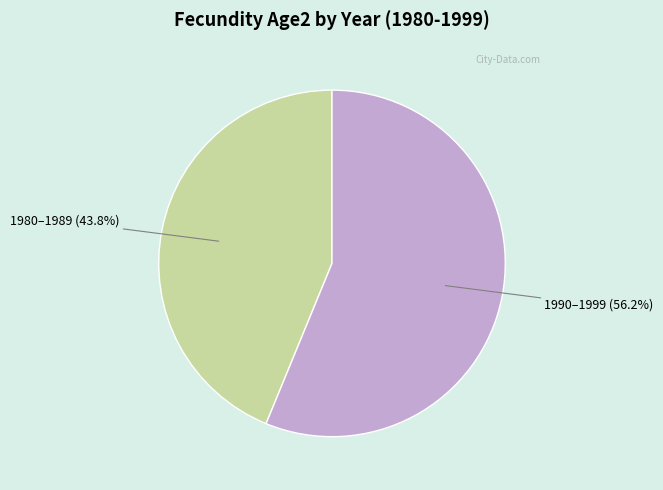

Which slice is the smallest?

1980–1989 (43.8%)